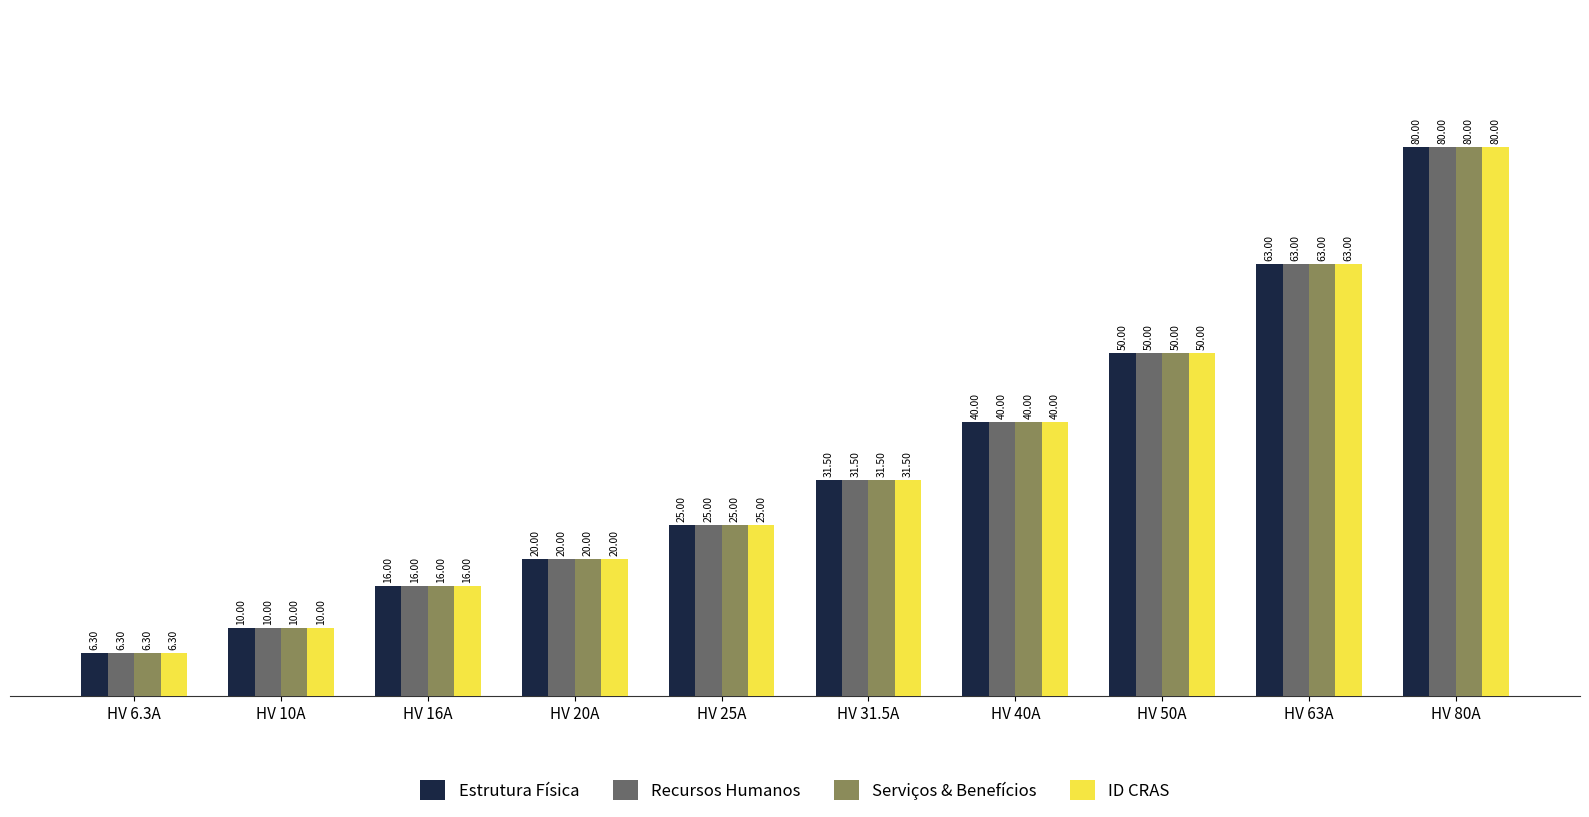

The Estrutura Física series shows 50.0 at HV 50A. True or false?

True